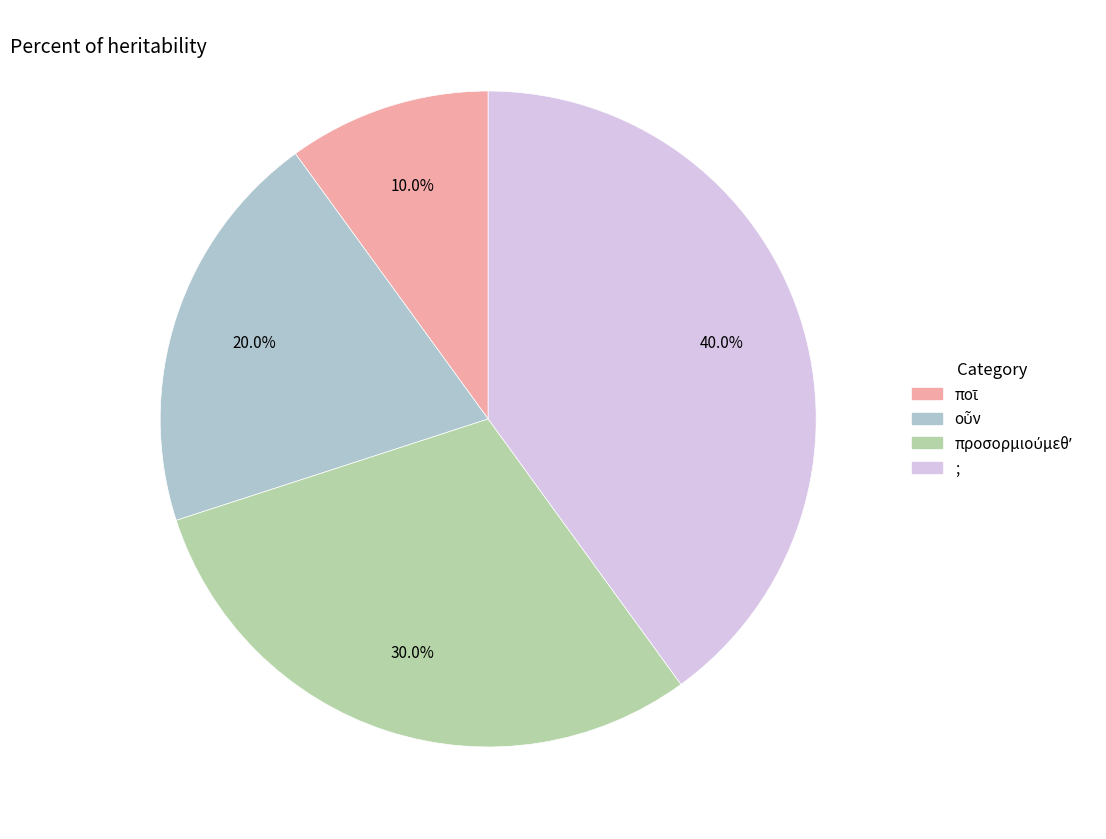

Is there a majority slice in this chart?

No